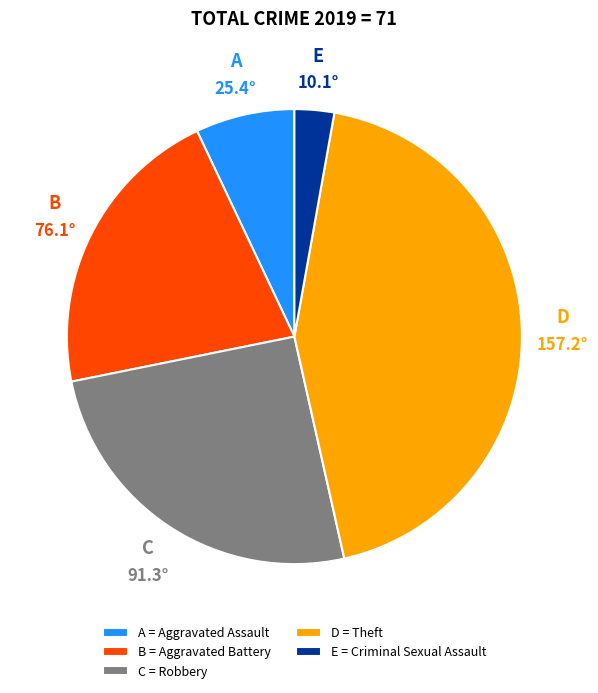

Is the sum of A = Aggravated Assault and E = Criminal Sexual Assault greater than half?

No